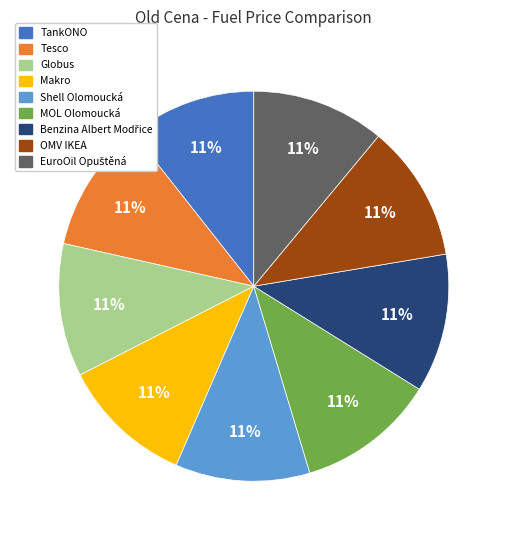

What is the ratio of the value at Shell Olomoucká to the value at Globus?

1.0